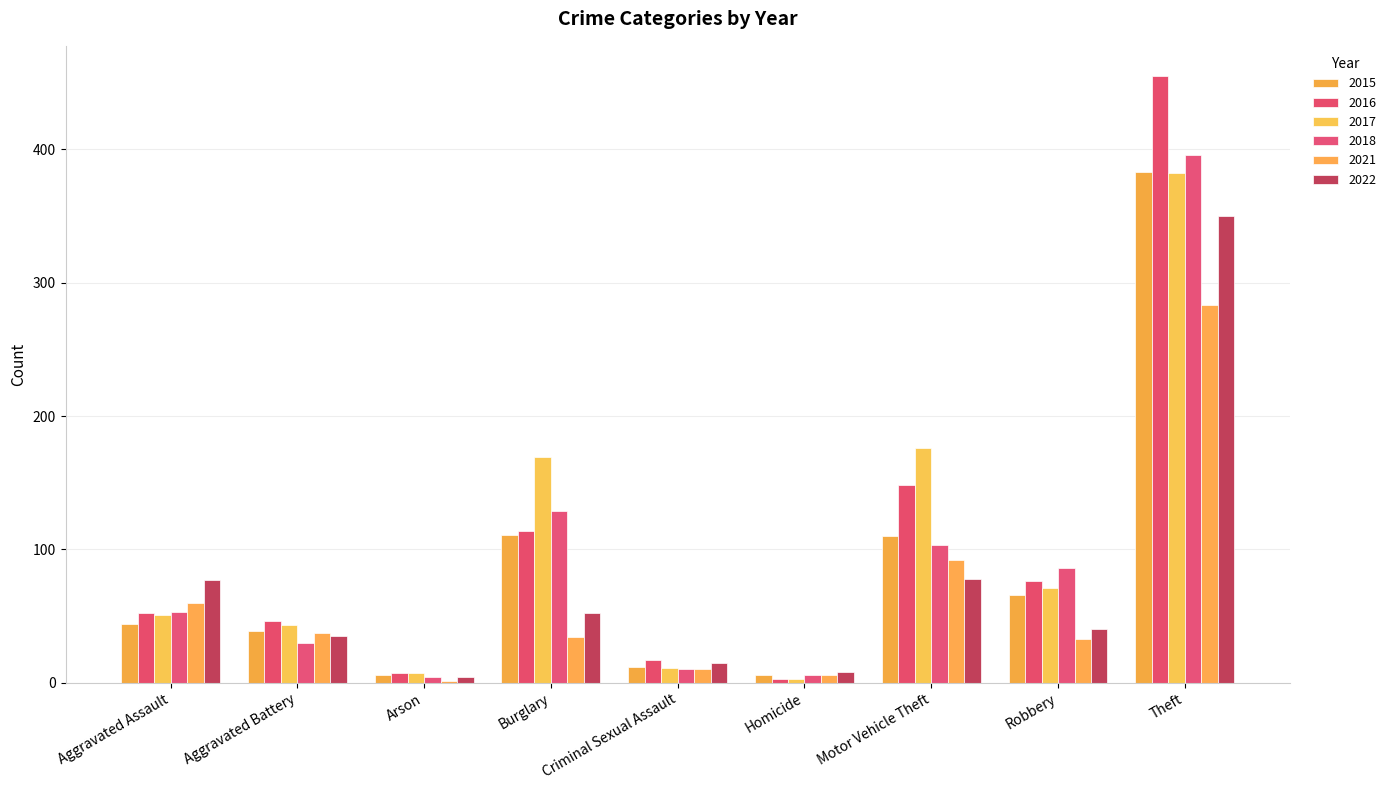

What is the lowest value of the 2016 series?

3